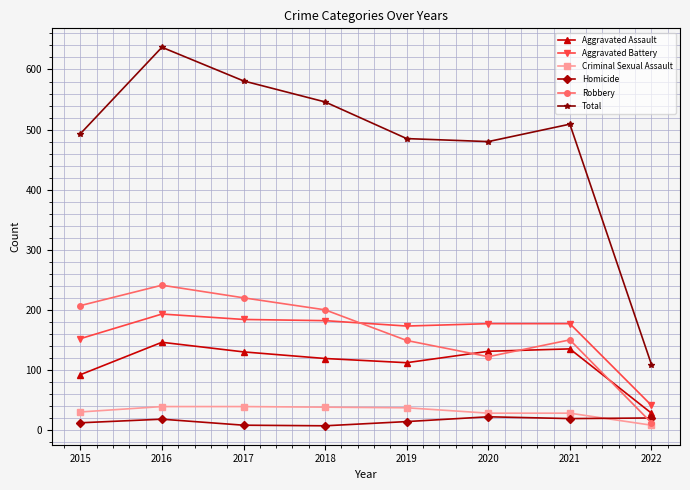

What is the average value of the Robbery series?

163